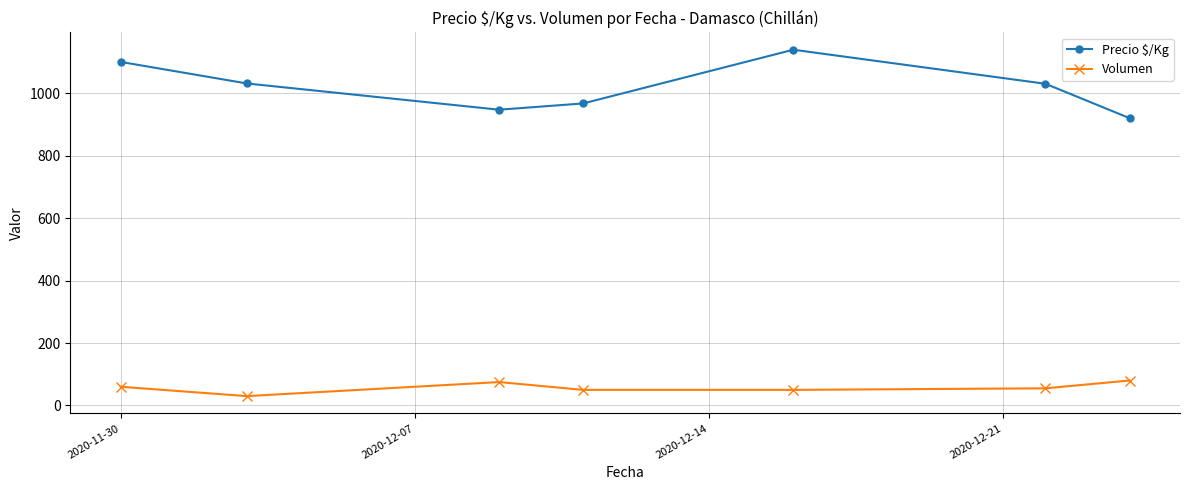

What is the minimum value shown in the chart?

30